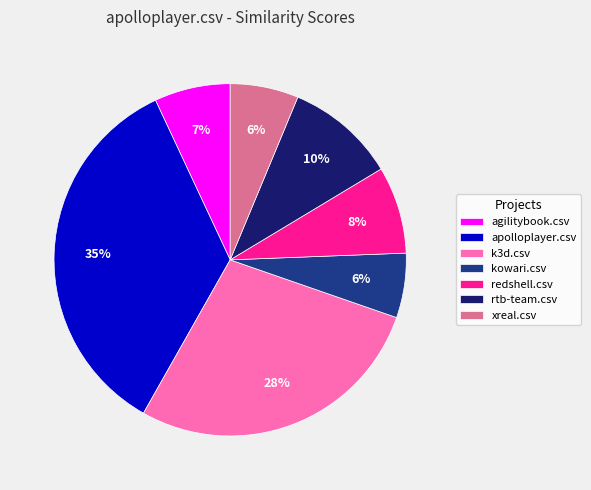

To the nearest percent, what percentage of the pie is redshell.csv?

8%